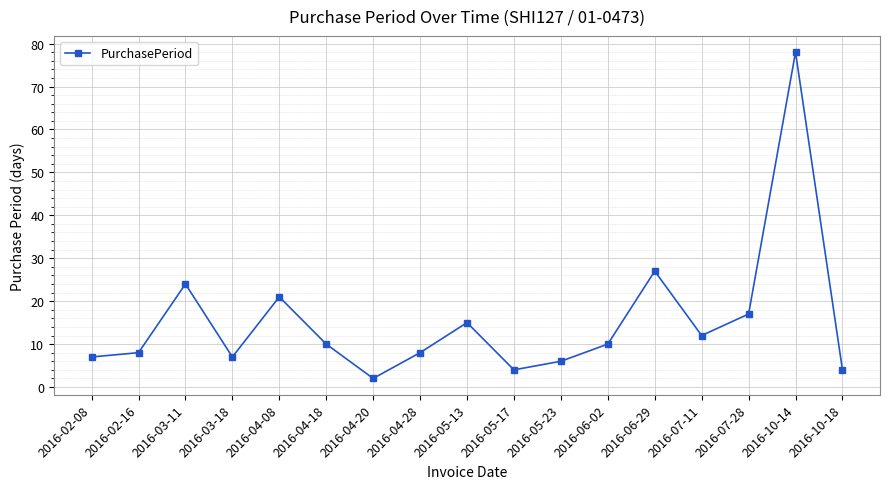

How many lines are shown in the chart?

1